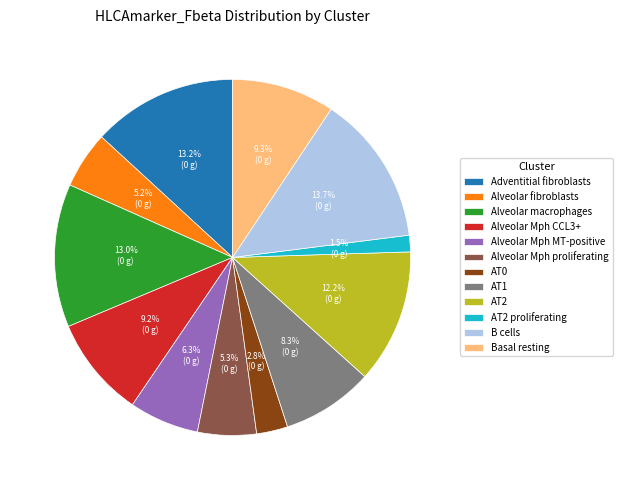

To the nearest percent, what percentage of the pie is Alveolar Mph CCL3+?

9%